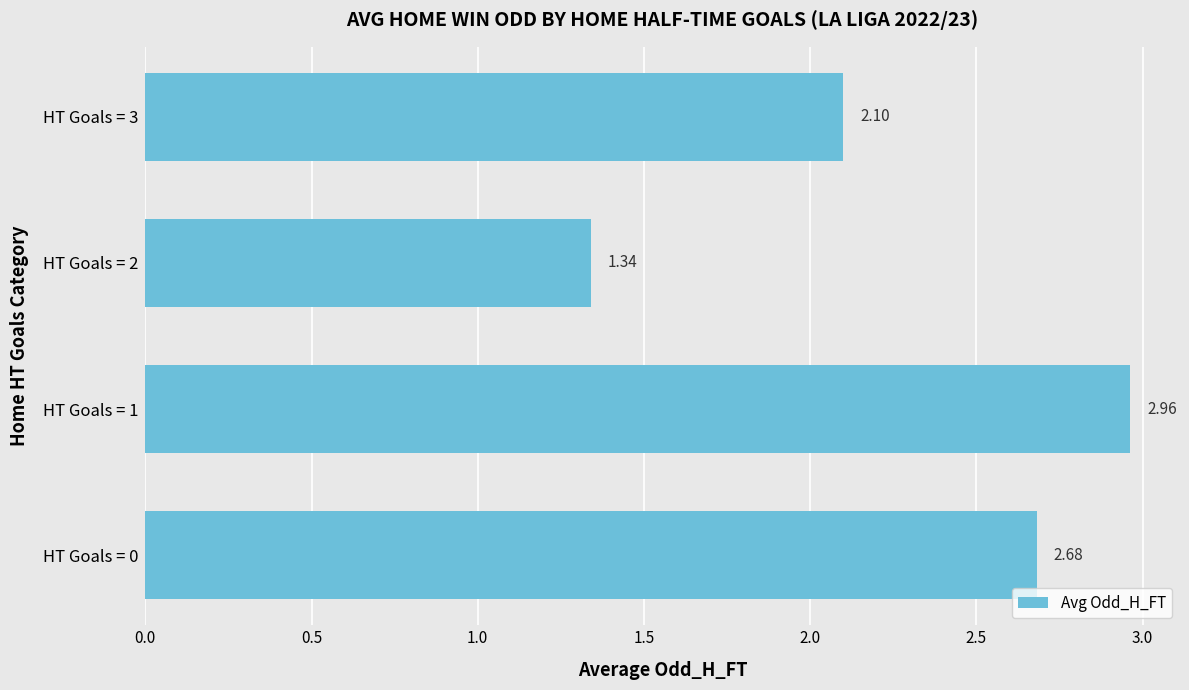

List the labels in order of value, smallest first.

HT Goals = 2, HT Goals = 3, HT Goals = 0, HT Goals = 1